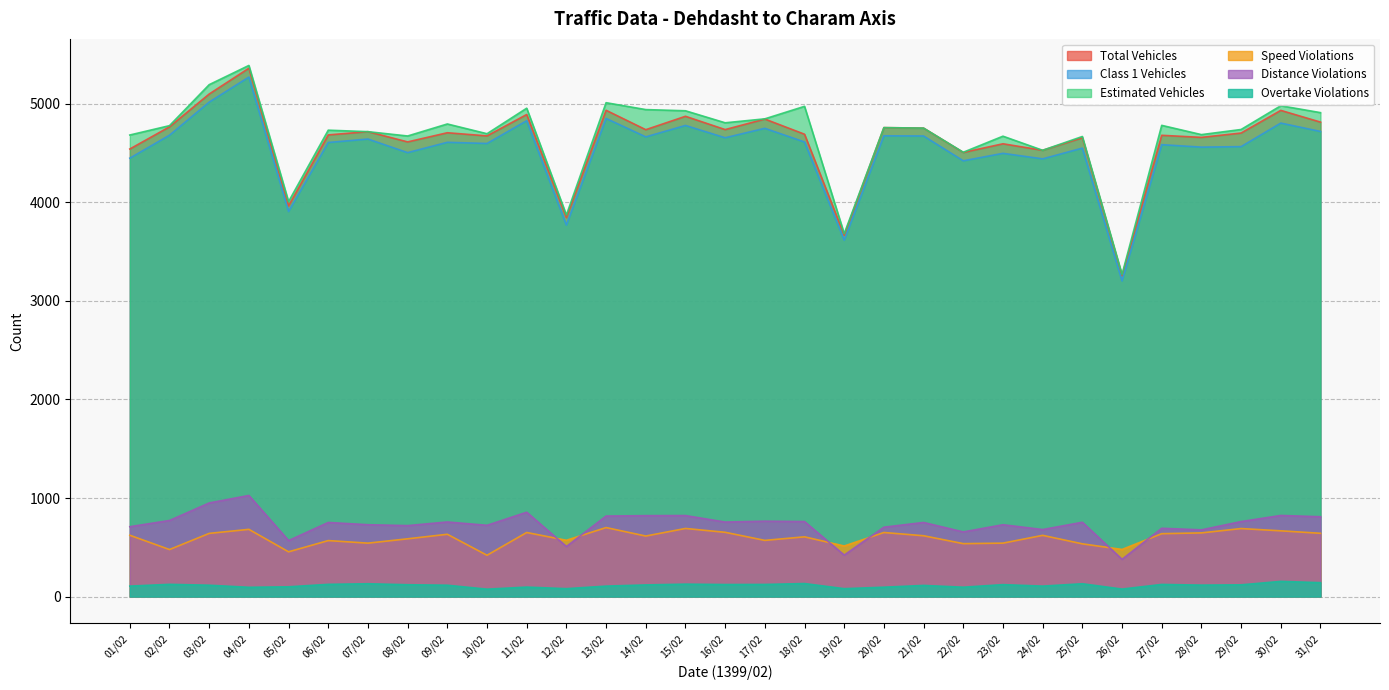

At which label does overtake_violations first exceed 116?

02/02